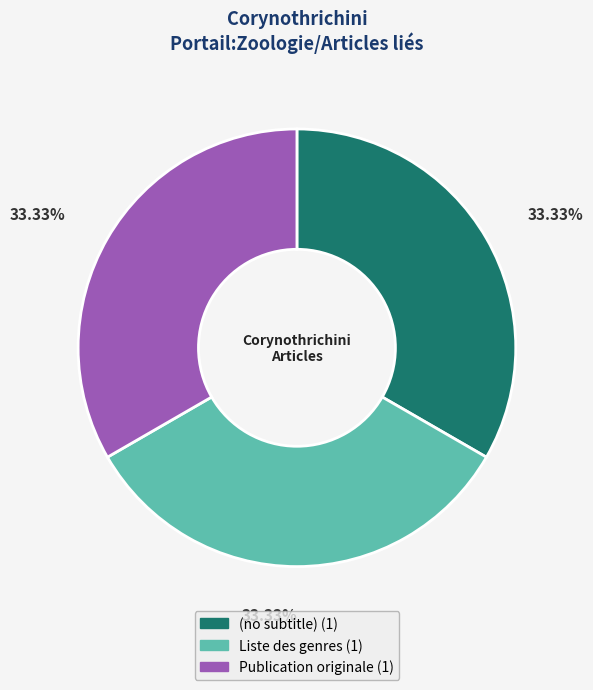

What portion of the pie excludes Publication originale?

66.7%